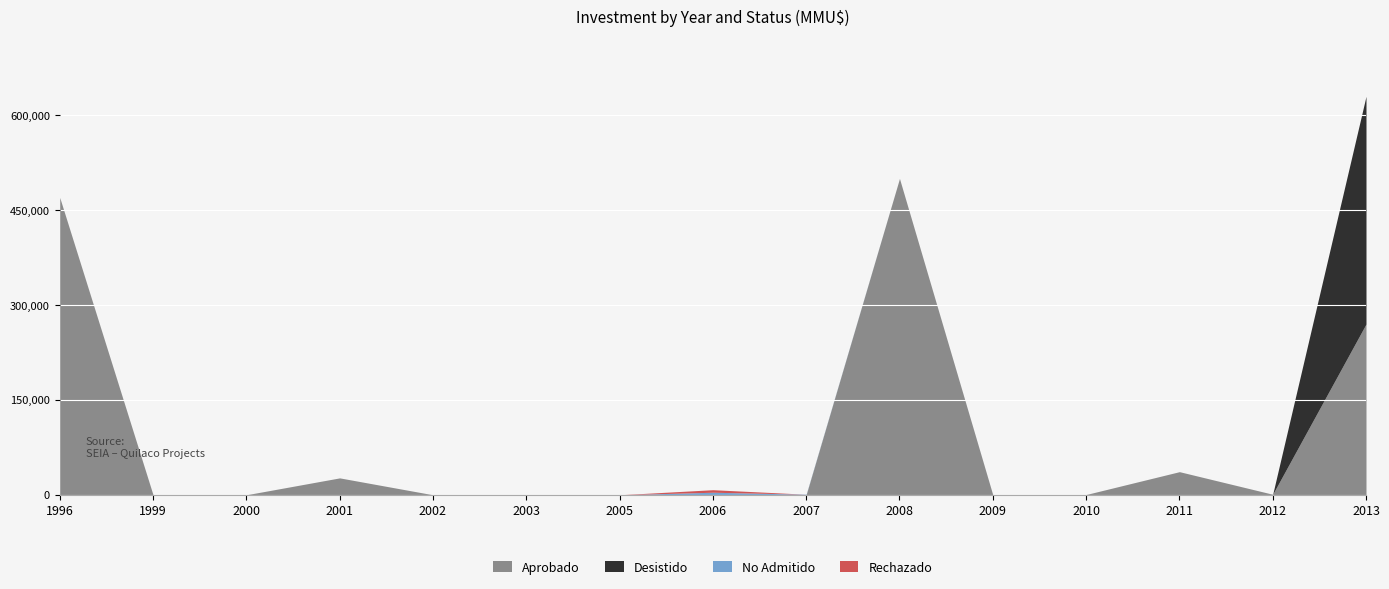

Is it true that No Admitido equals 0 at 2000?

True